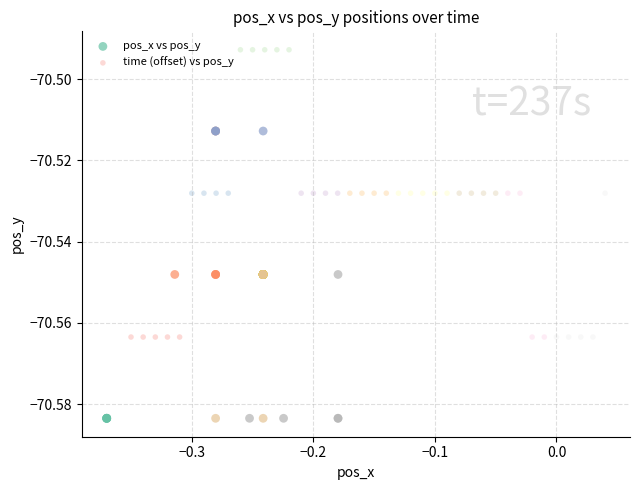

Which series reaches the maximum Y coordinate?

time (offset) vs pos_y